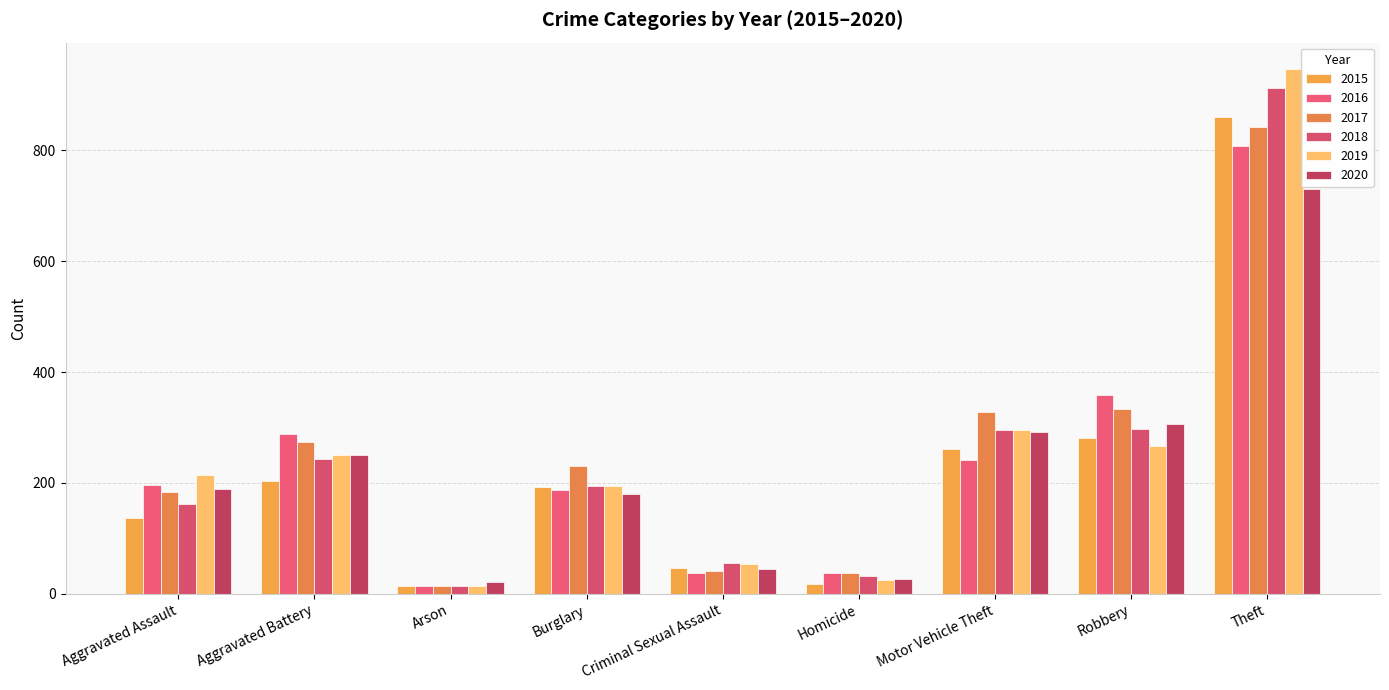

True or false: 2018 has a value of 43 at Homicide.

False